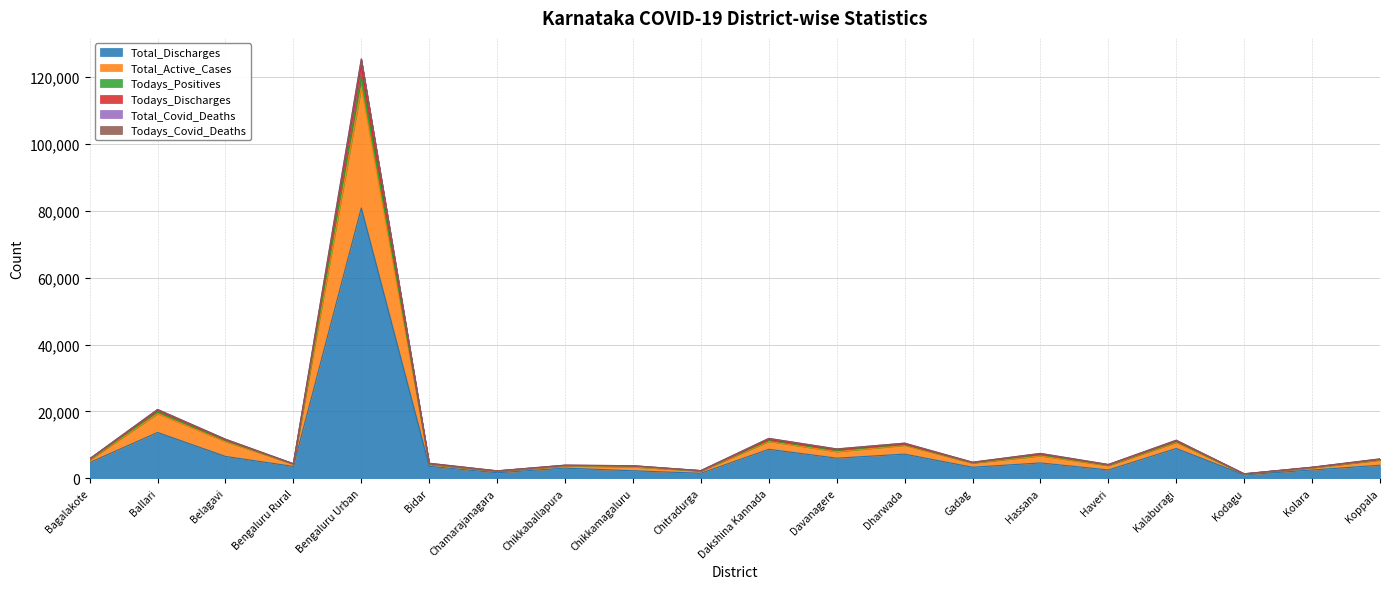

How many series are shown in this chart?

6